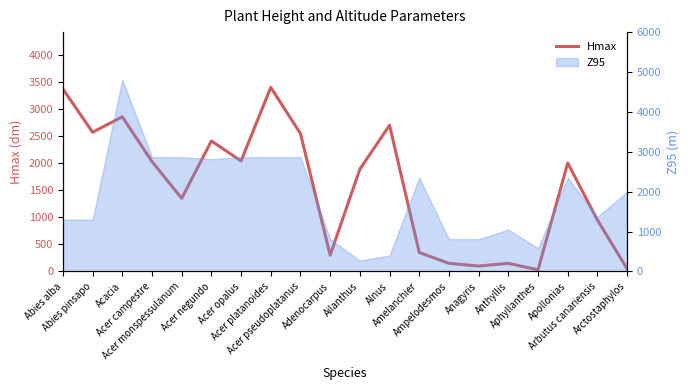

True or false: the data has more than 2 interior local peaks.

True